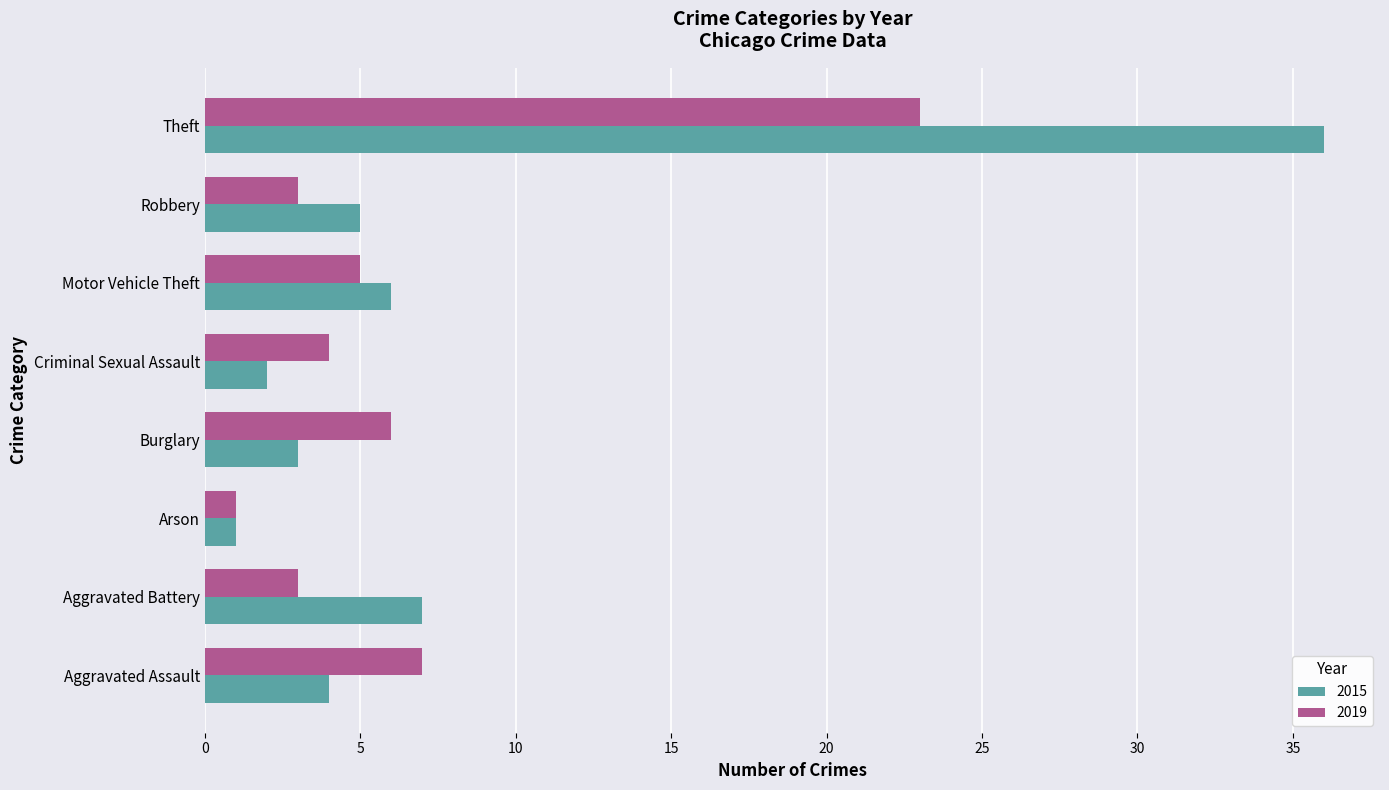

At which label is 2015 closest to 18?

Aggravated Battery